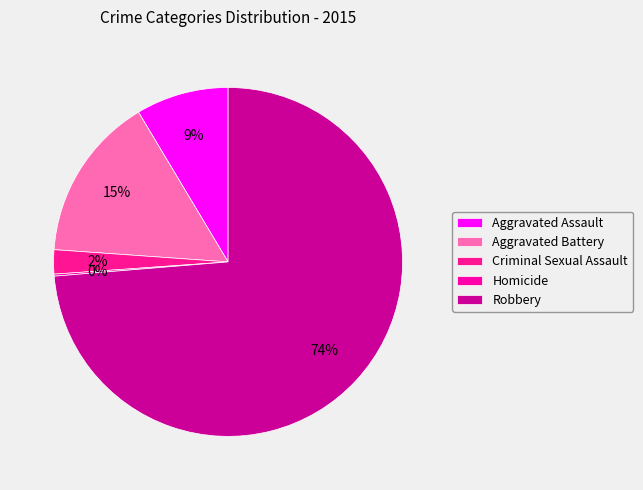

Between Homicide and Criminal Sexual Assault, which is larger?

Criminal Sexual Assault